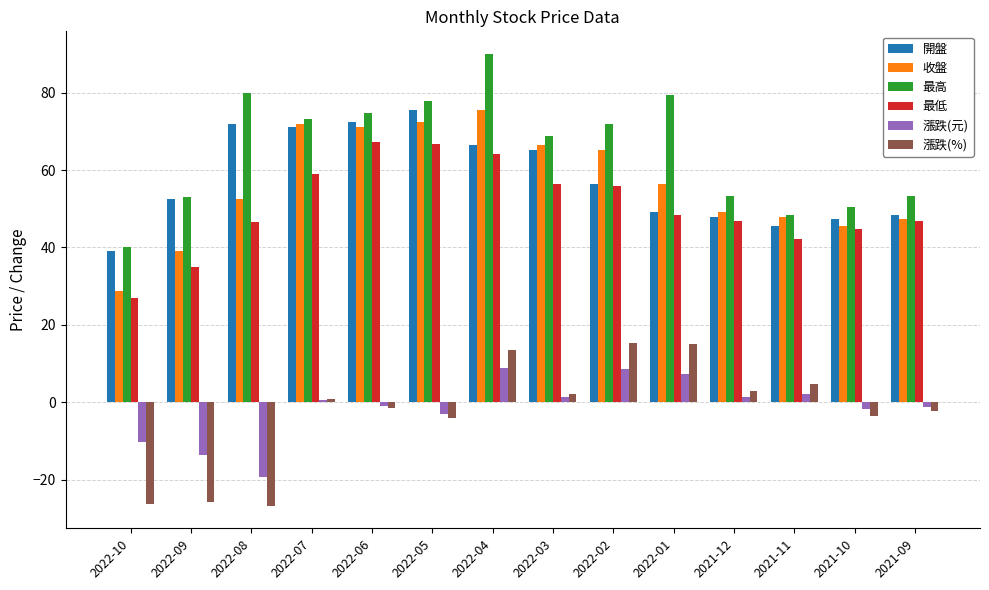

Which series has the largest range (max minus min)?

最高